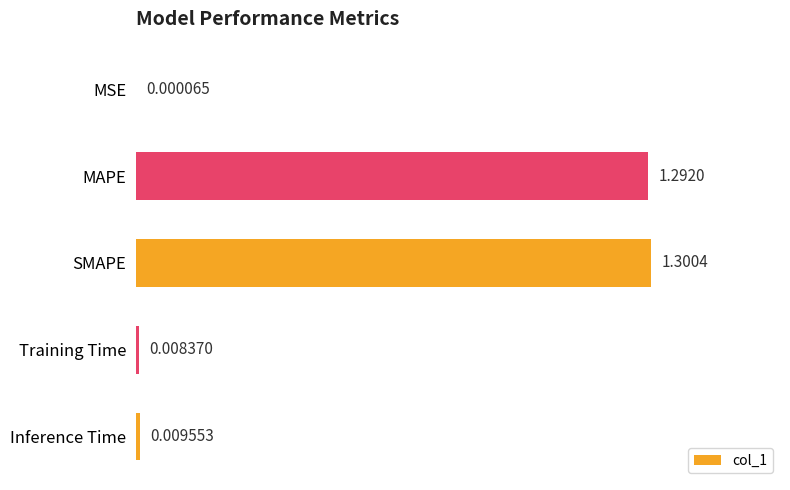

Which has a higher value, MSE or SMAPE?

SMAPE